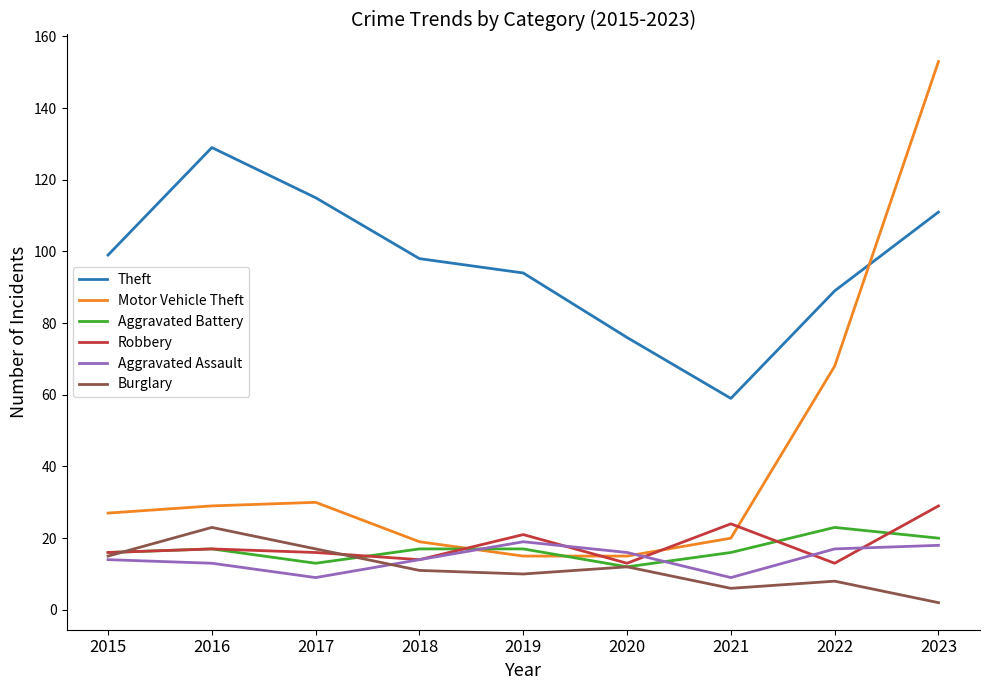

How many values in the Aggravated Battery series are below 17?

4